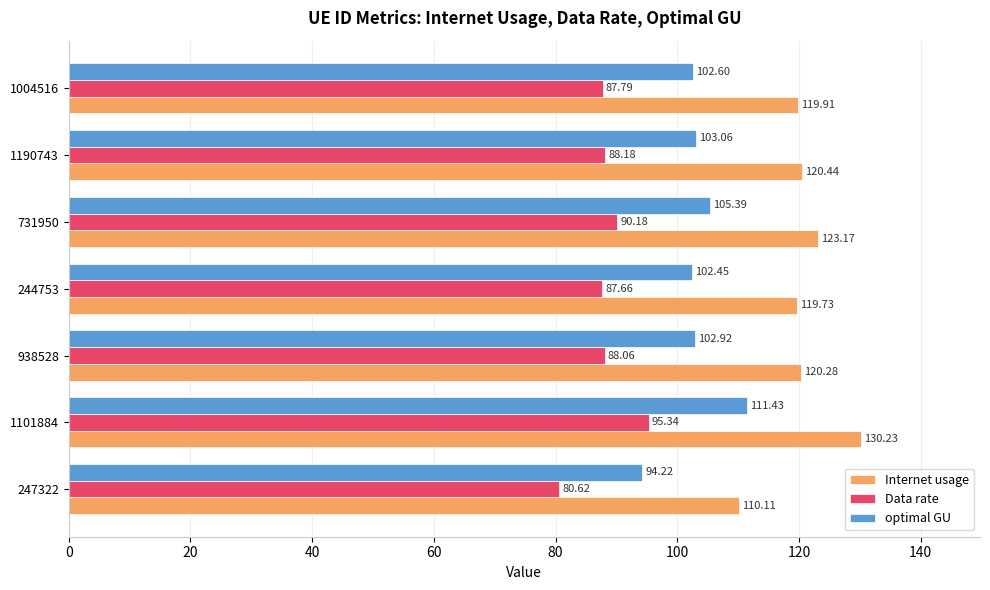

Rank the categories by optimal GU value from highest to lowest.

1101884, 731950, 1190743, 938528, 1004516, 244753, 247322